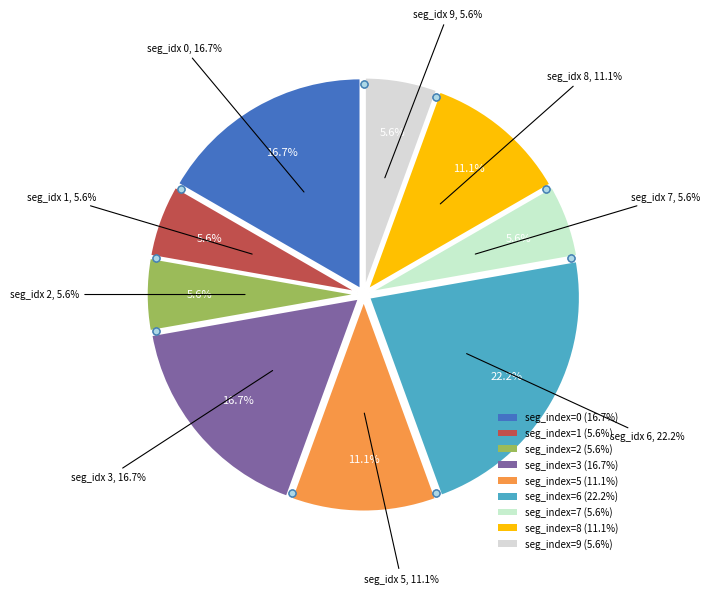

What is the change in value from 1 to 6?

+3